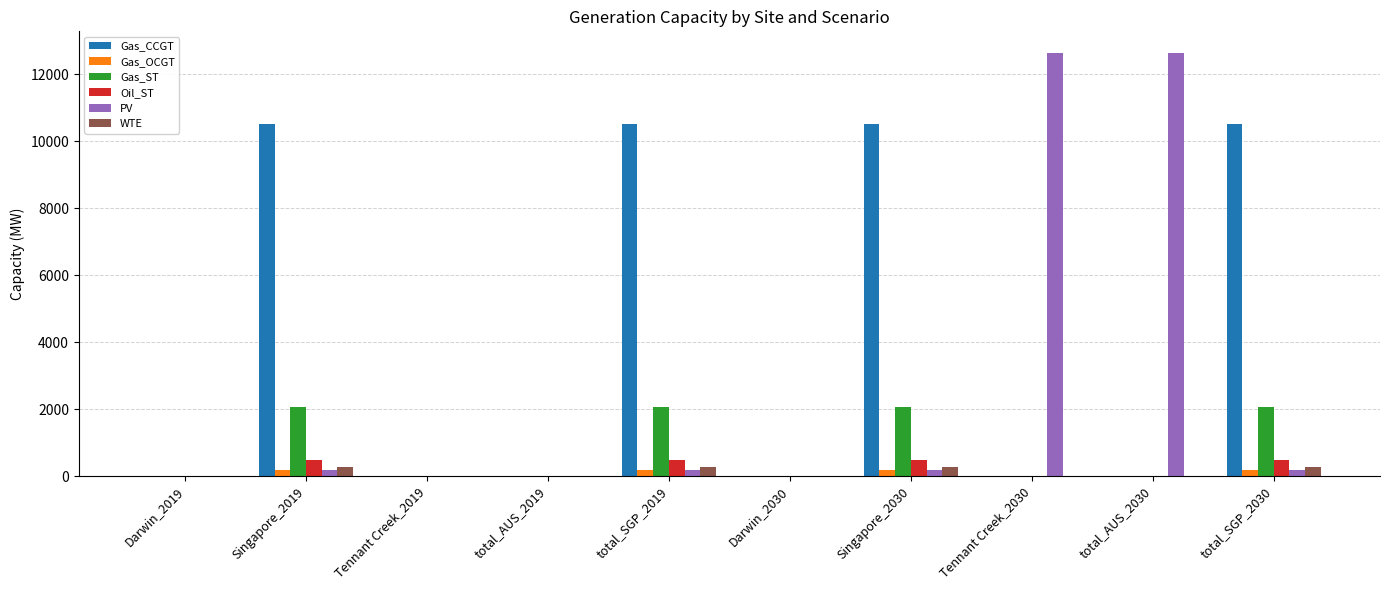

What are all the series names shown in the legend?

Gas_CCGT, Gas_OCGT, Gas_ST, Oil_ST, PV, WTE